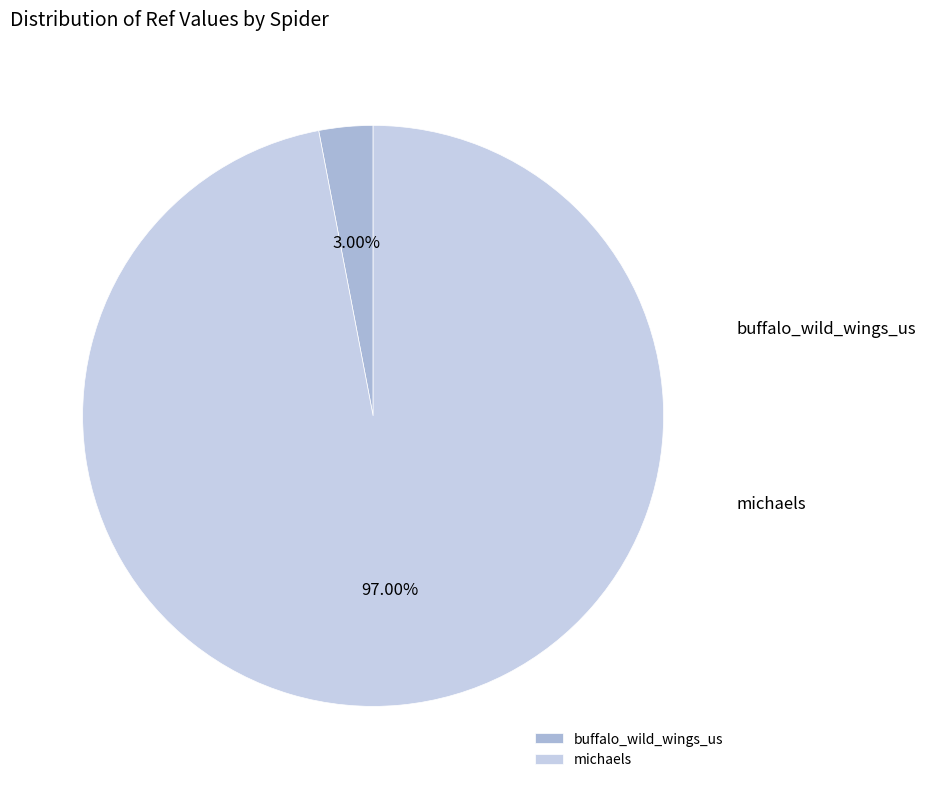

To the nearest percent, what is the difference between the buffalo_wild_wings_us and michaels slice percentages?

94%